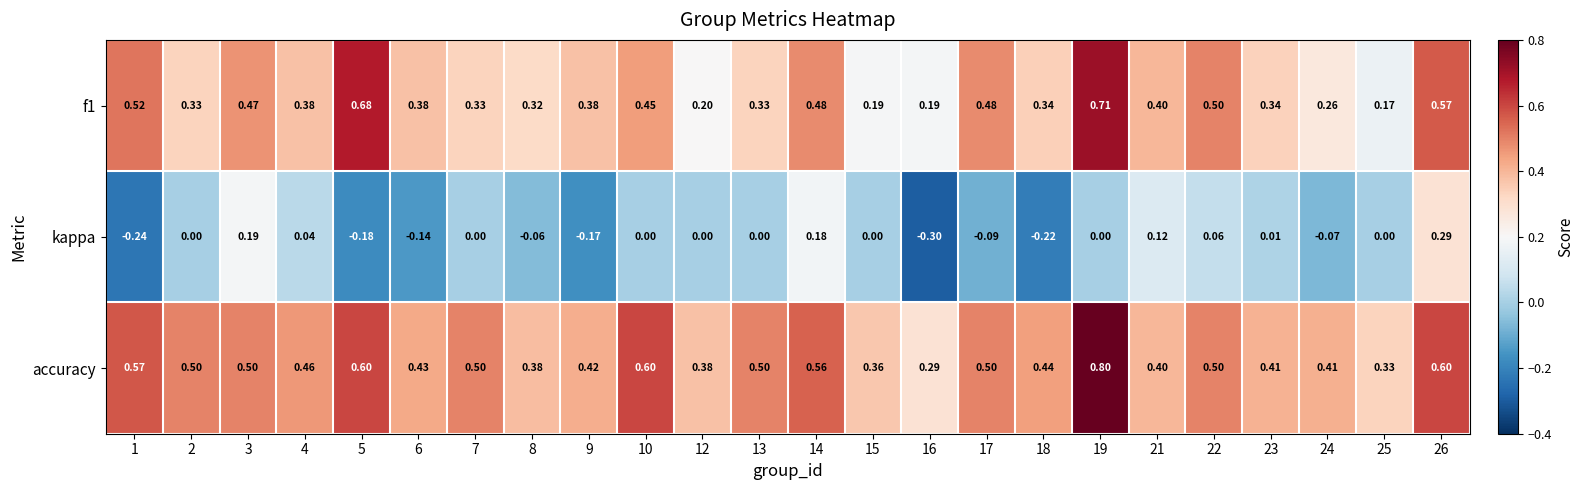

Which series has the largest range (max minus min)?

kappa